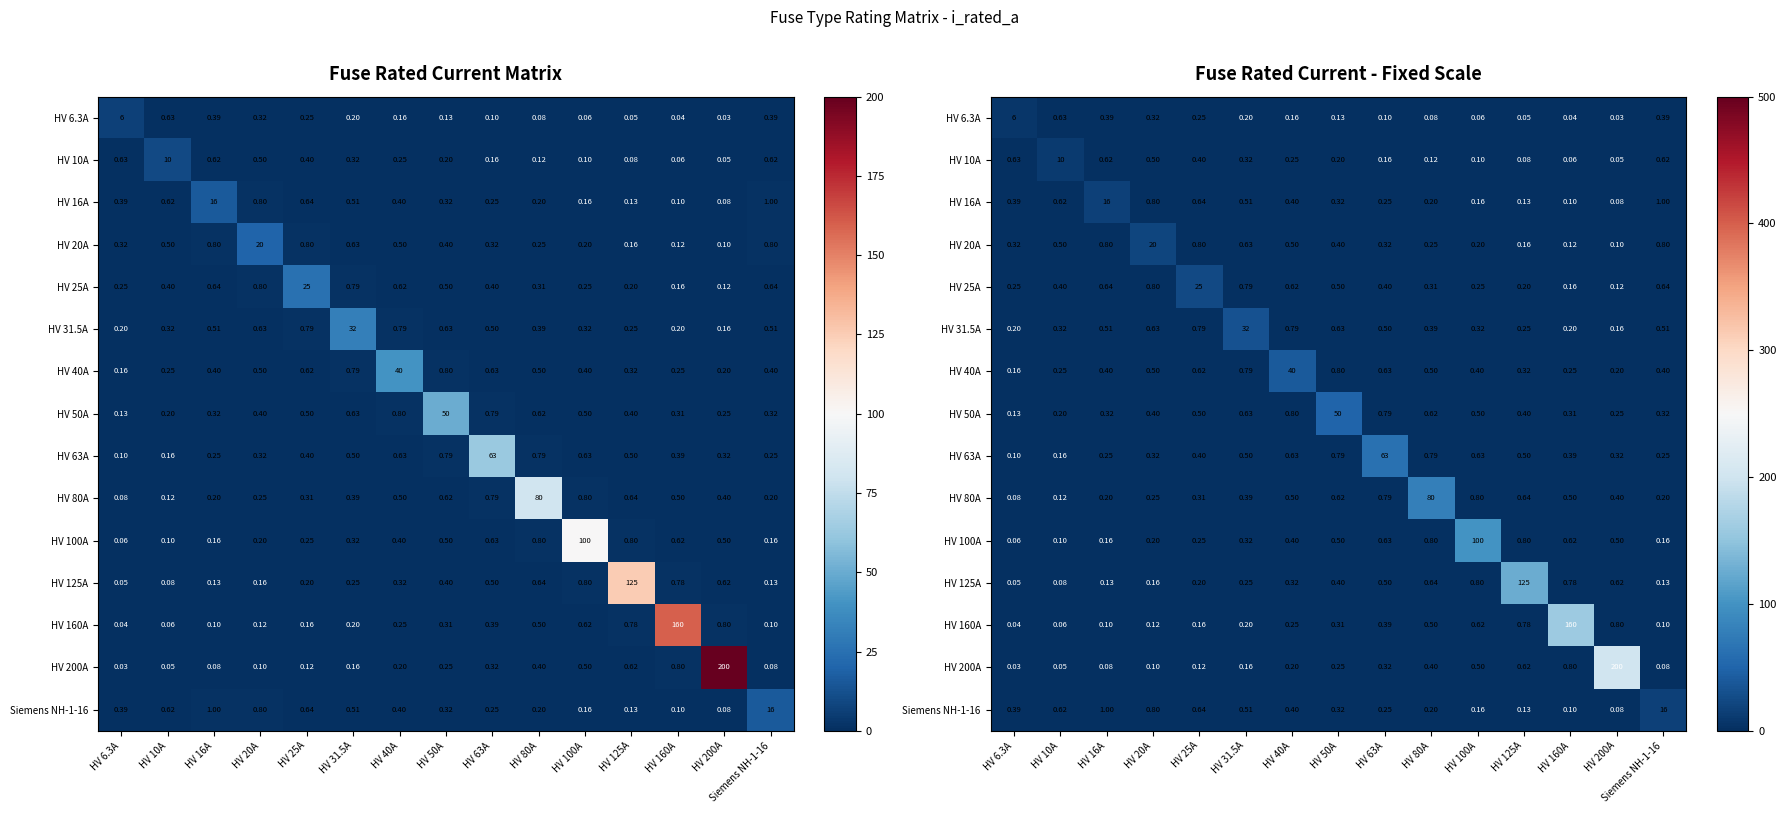

The HV 80A series shows 0.2 at HV 20A. True or false?

True